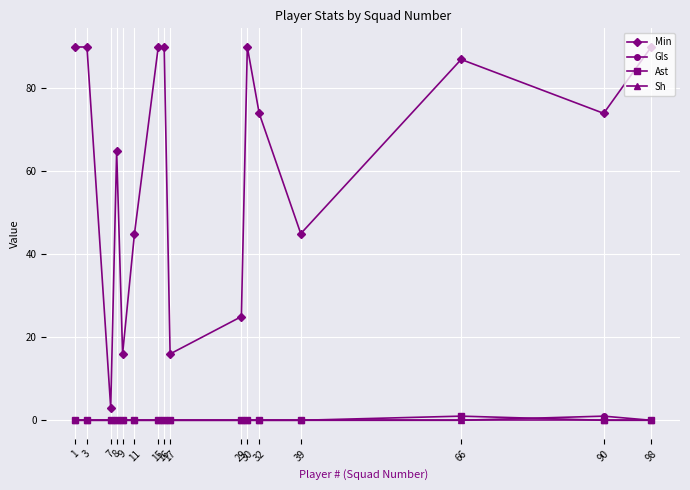

True or false: Ast and Min cross at least once.

False